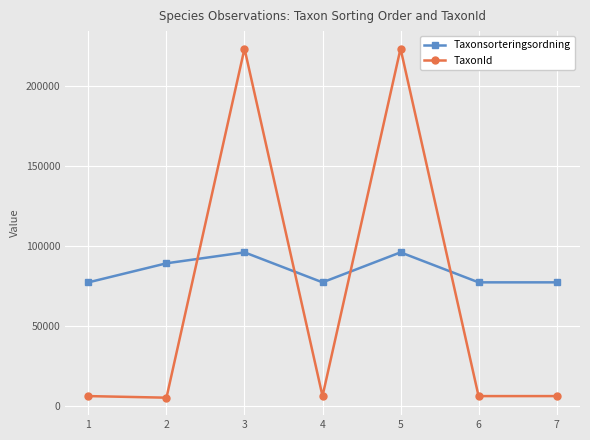

At which label is Taxonsorteringsordning closest to 86880?

2